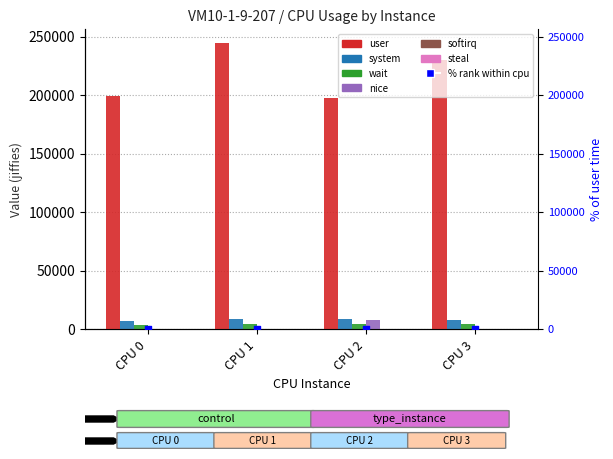

Which series has the largest Y range (max minus min)?

user